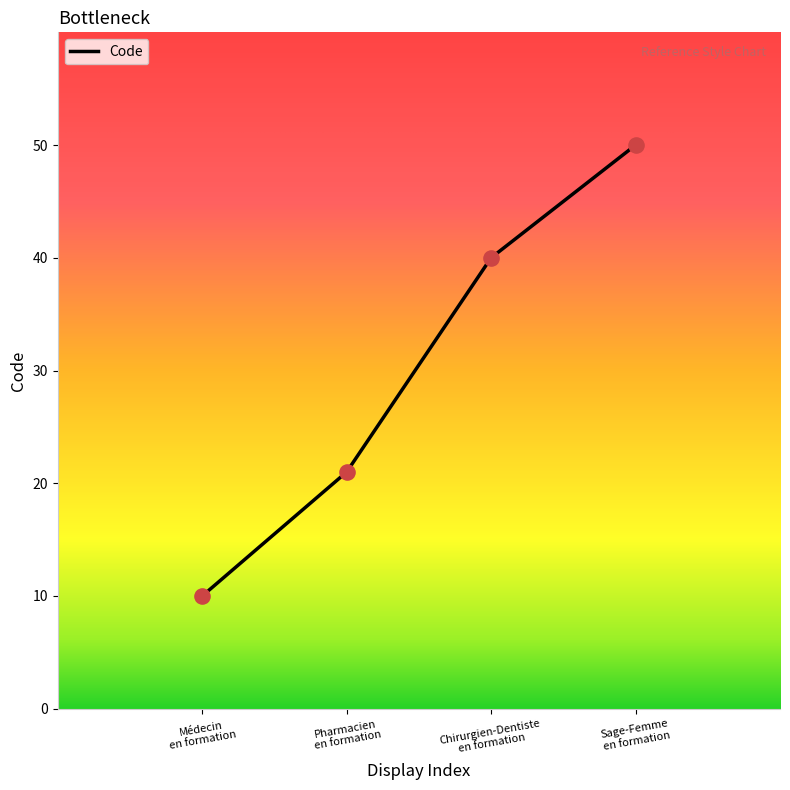

What is the average value?

30